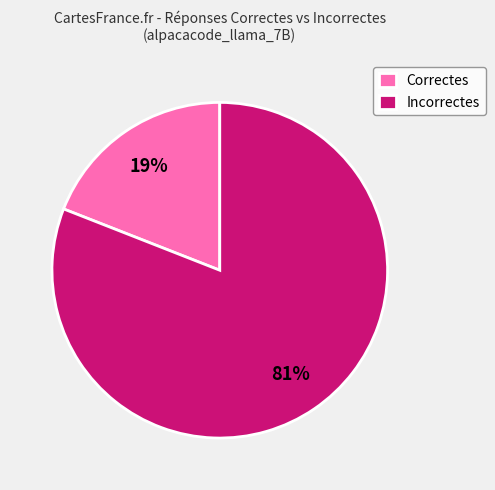

What is the smallest slice in the pie chart?

Correctes